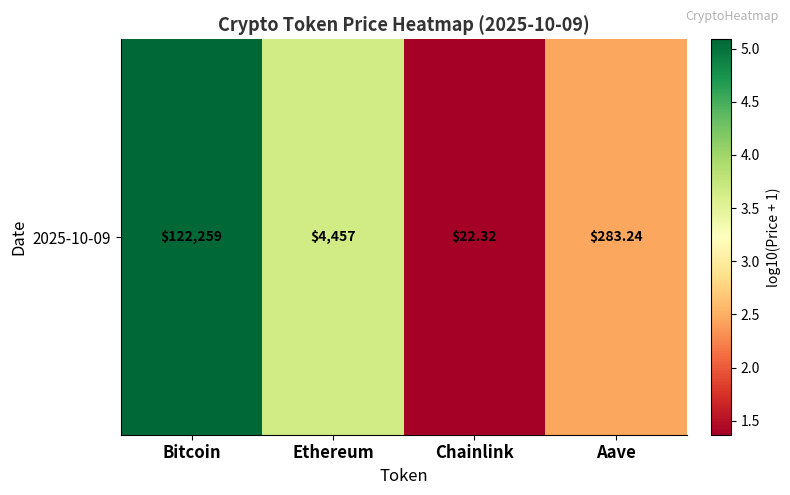

What is the difference between the values at Bitcoin and Chainlink?

3.7